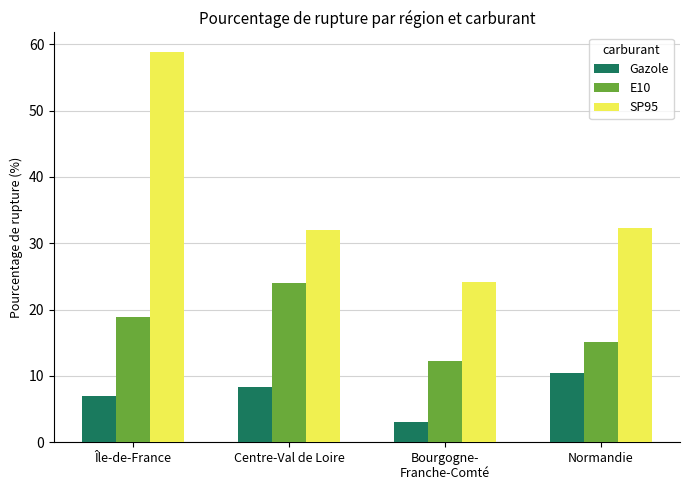

Which category has the highest value in the E10 series?

Centre-Val de Loire